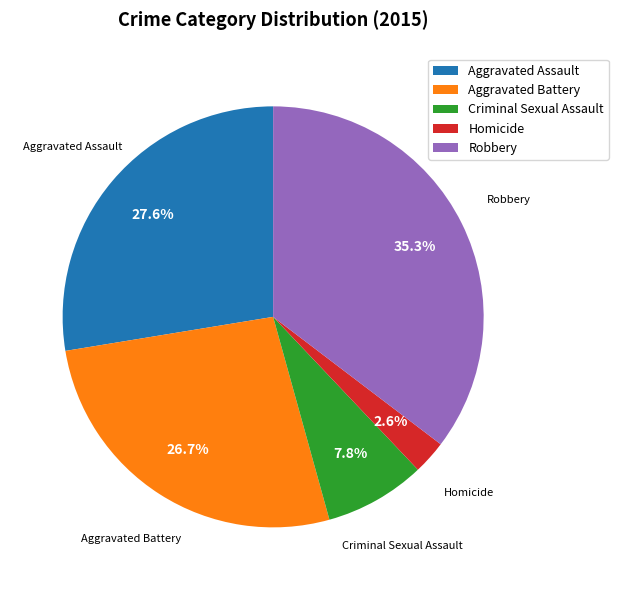

Approximately how many times larger is the value at Aggravated Battery compared to Criminal Sexual Assault?

3.4